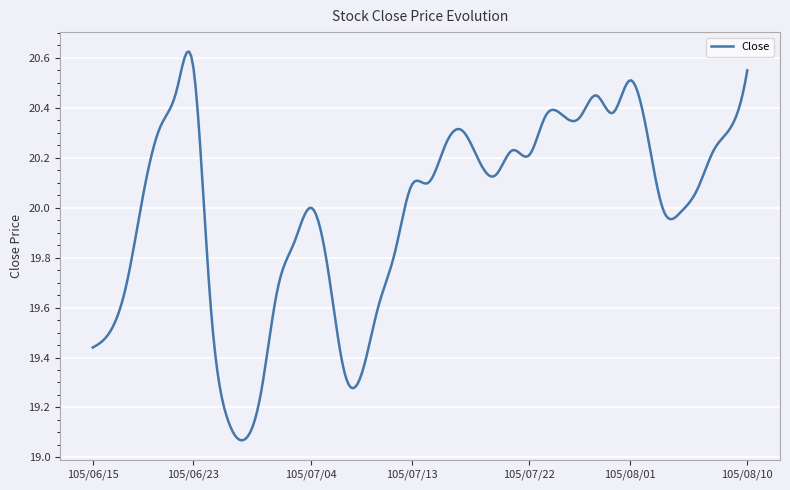

What is the difference between the maximum and minimum values?

1.6